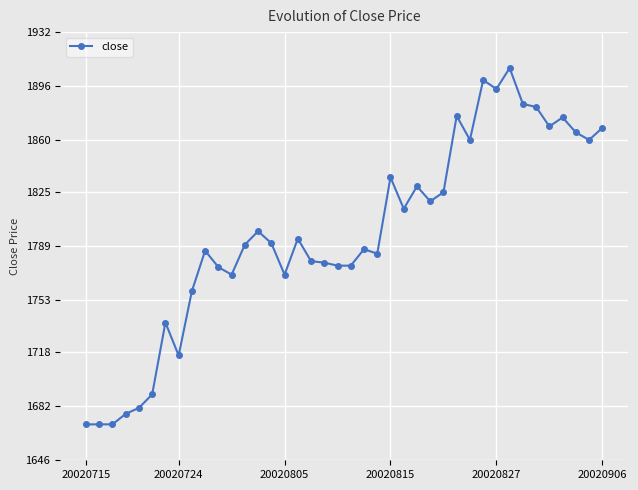

What is the difference between the maximum and minimum values?

238